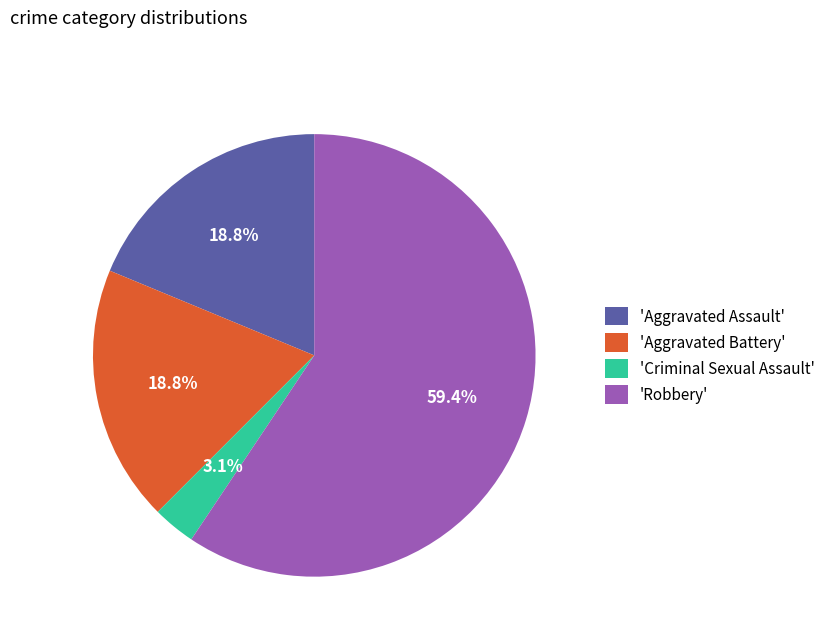

Which category accounts for the majority?

'Robbery'